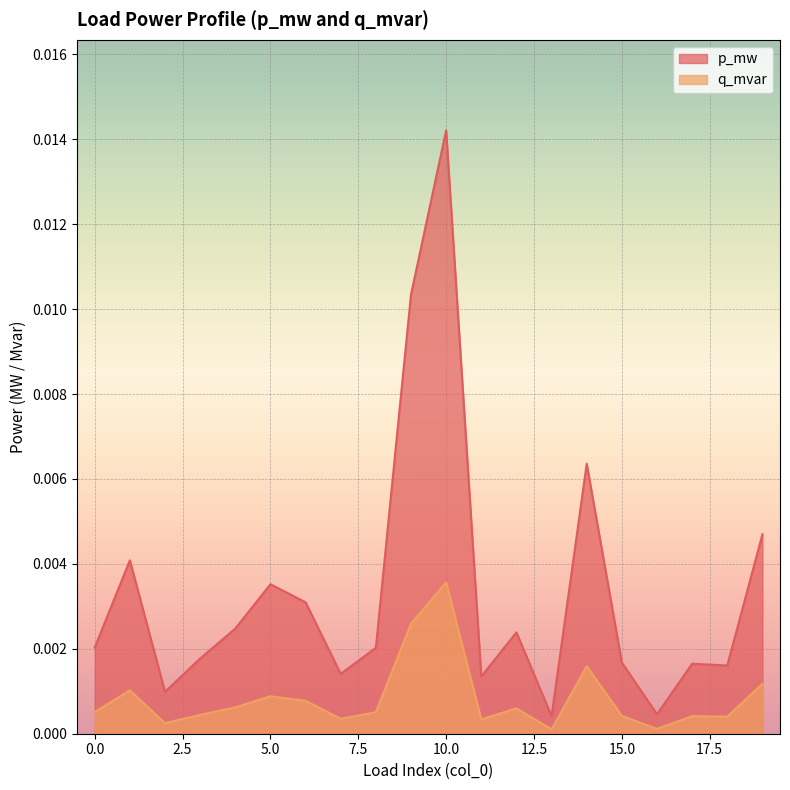

At which category is the sum across all series the highest?

10.0